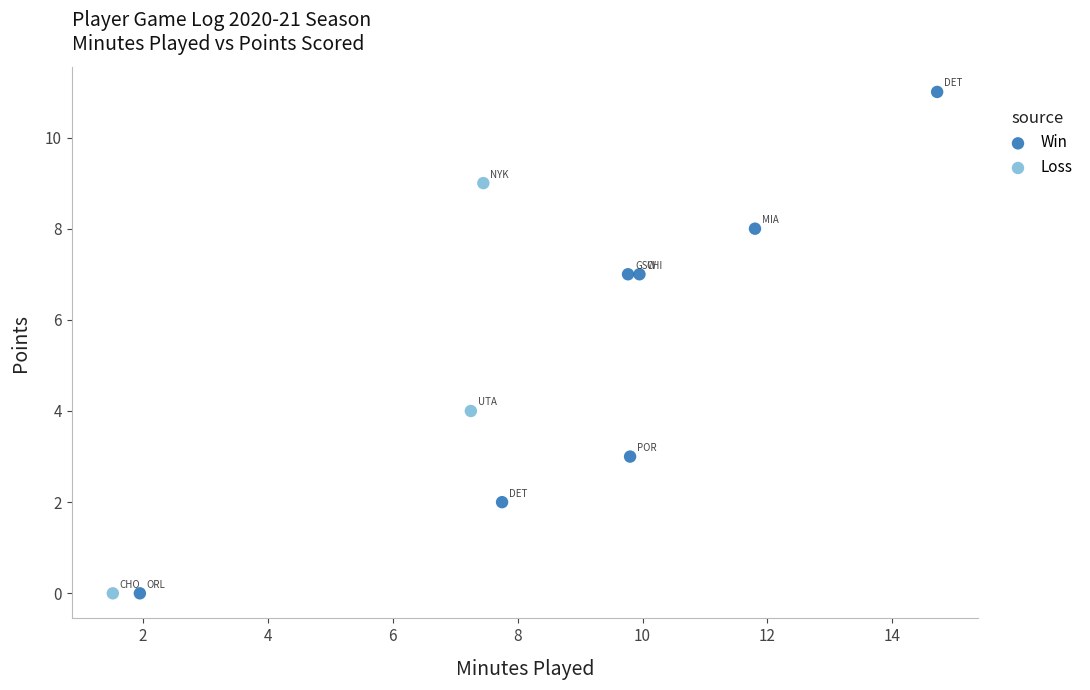

Which series has the widest spread of Y values?

Win